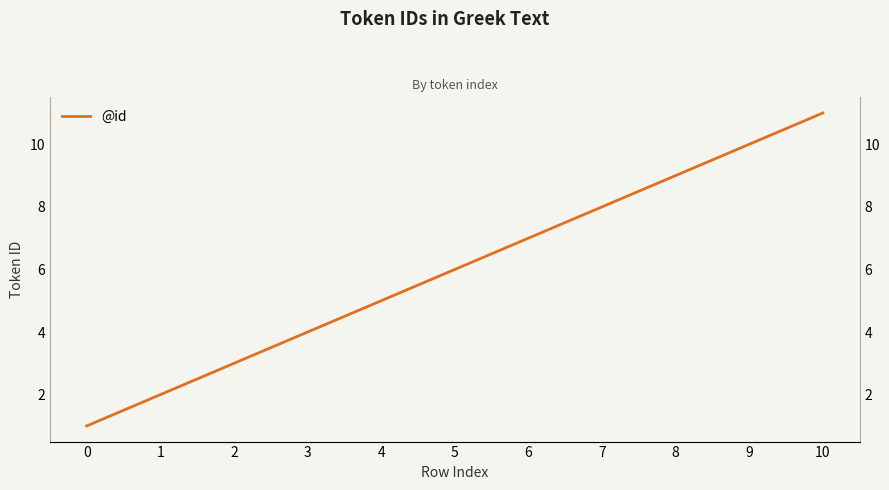

How many lines are shown in the chart?

1